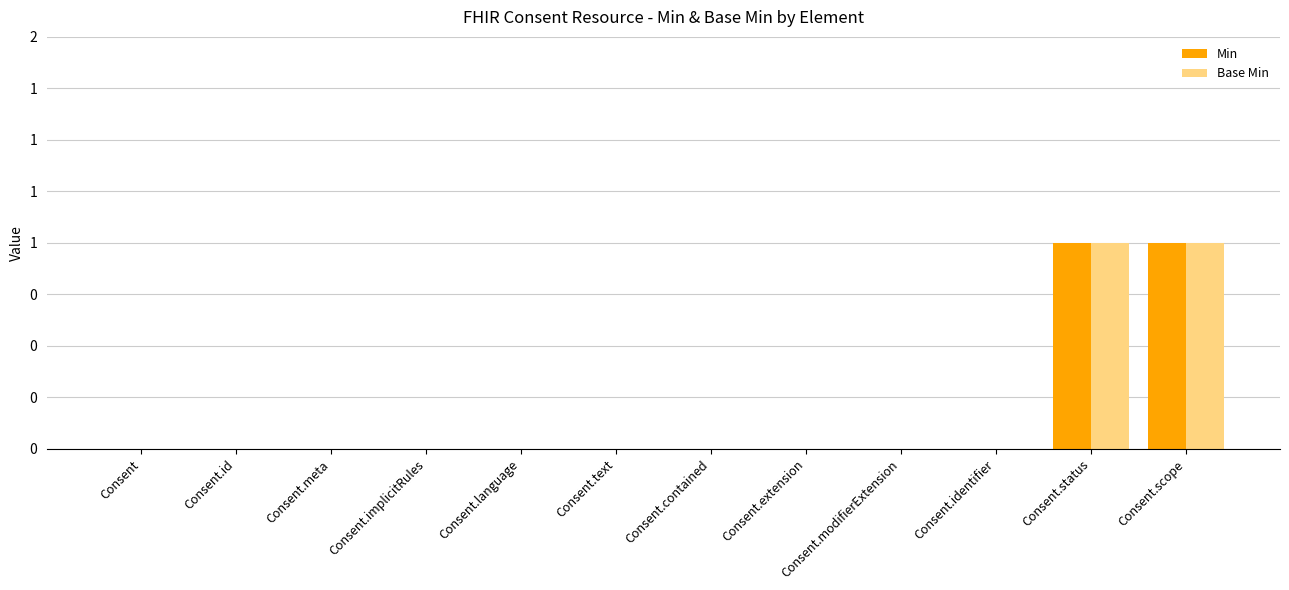

List the labels in order of Base Min value, smallest first.

Consent, Consent.id, Consent.meta, Consent.implicitRules, Consent.language, Consent.text, Consent.contained, Consent.extension, Consent.modifierExtension, Consent.identifier, Consent.status, Consent.scope